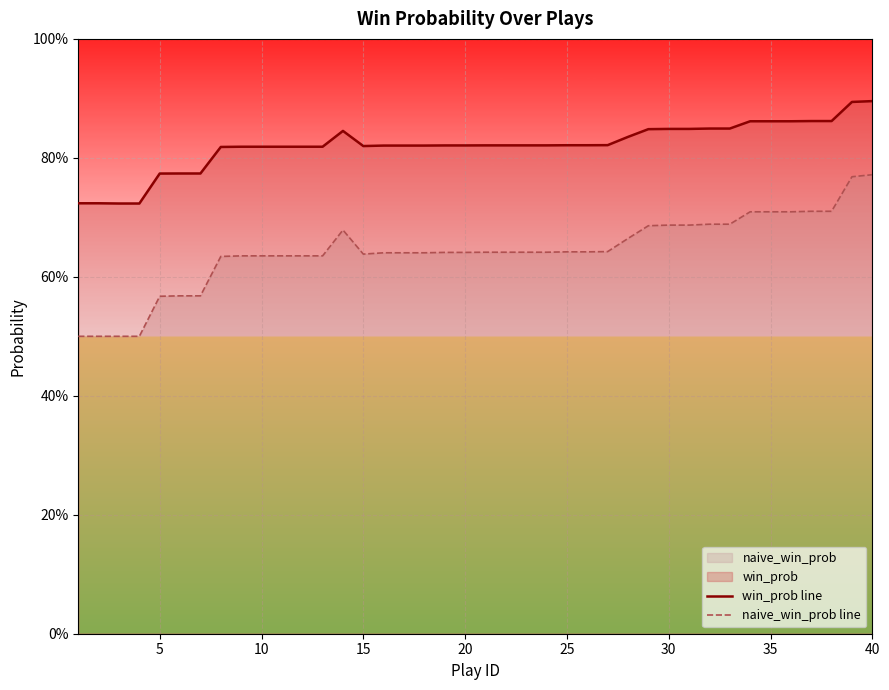

True or false: naive_win_prob line and win_prob line intersect in this chart.

False